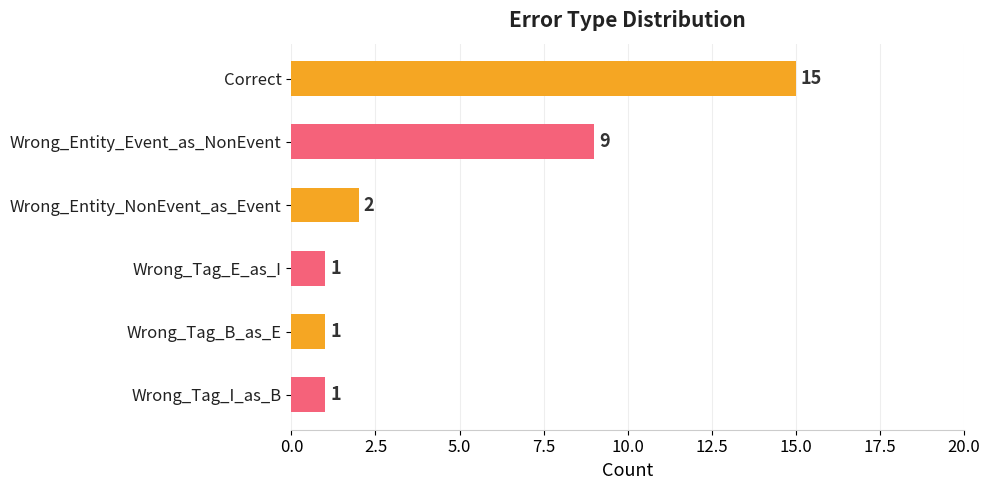

Reading top to bottom, transcribe all the data shown in this chart.

Correct=15	Wrong_Entity_Event_as_NonEvent=9	Wrong_Entity_NonEvent_as_Event=2	Wrong_Tag_E_as_I=1	Wrong_Tag_B_as_E=1	Wrong_Tag_I_as_B=1